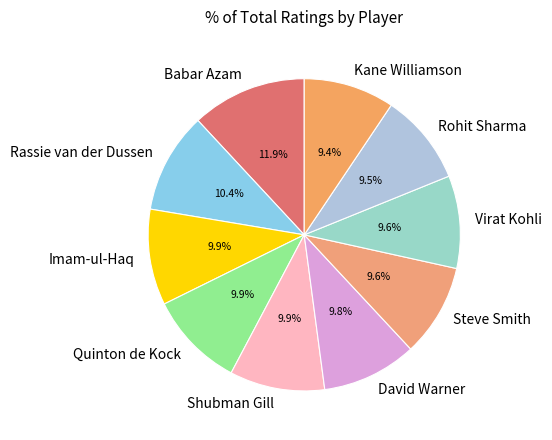

Combined, do Kane Williamson and Babar Azam account for over 50%?

No